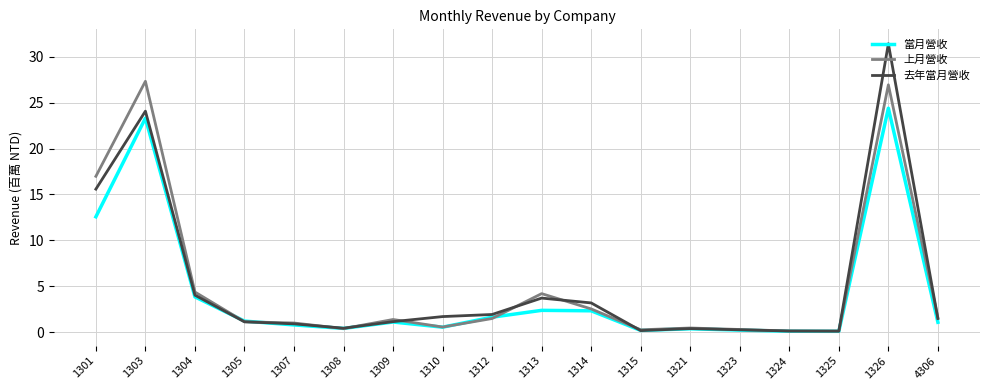

Does the chart have visible grid lines?

Yes